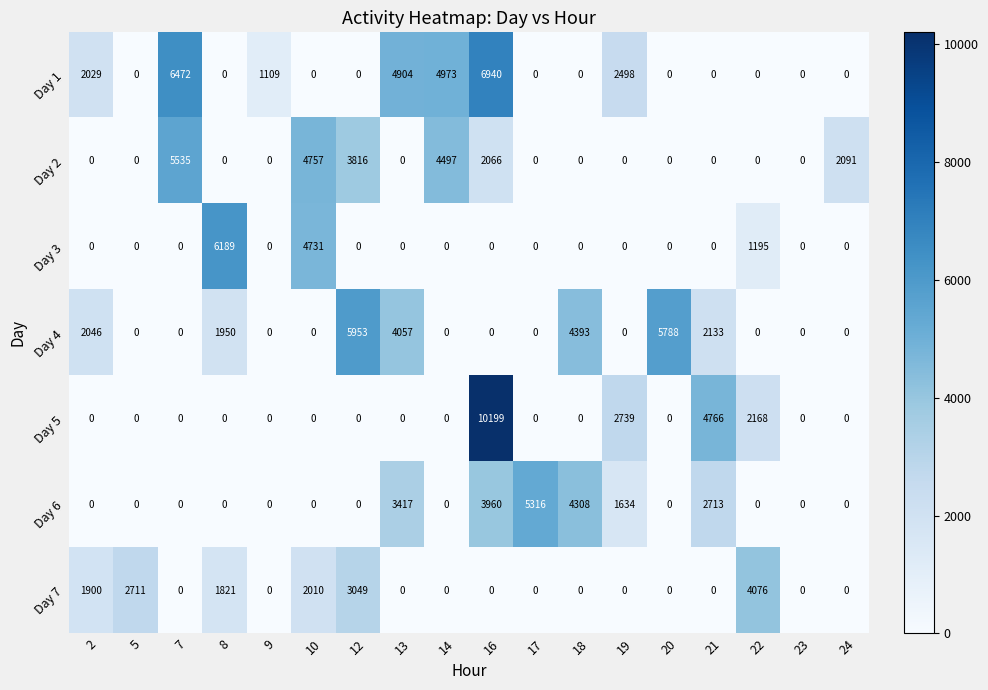

What is the average value of the Day 2 series?

1265